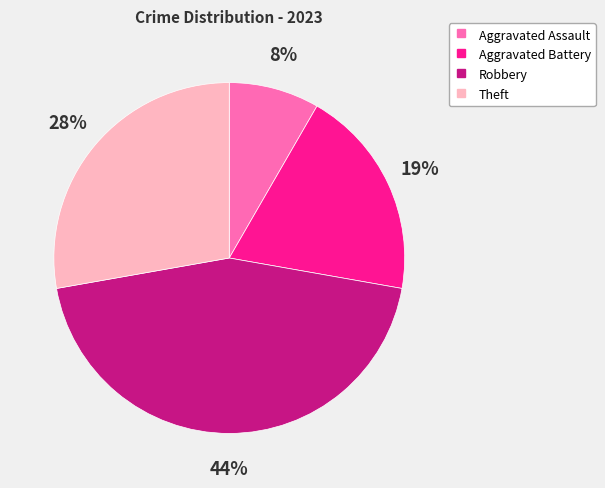

Is the sum of Theft and Aggravated Assault greater than half?

No